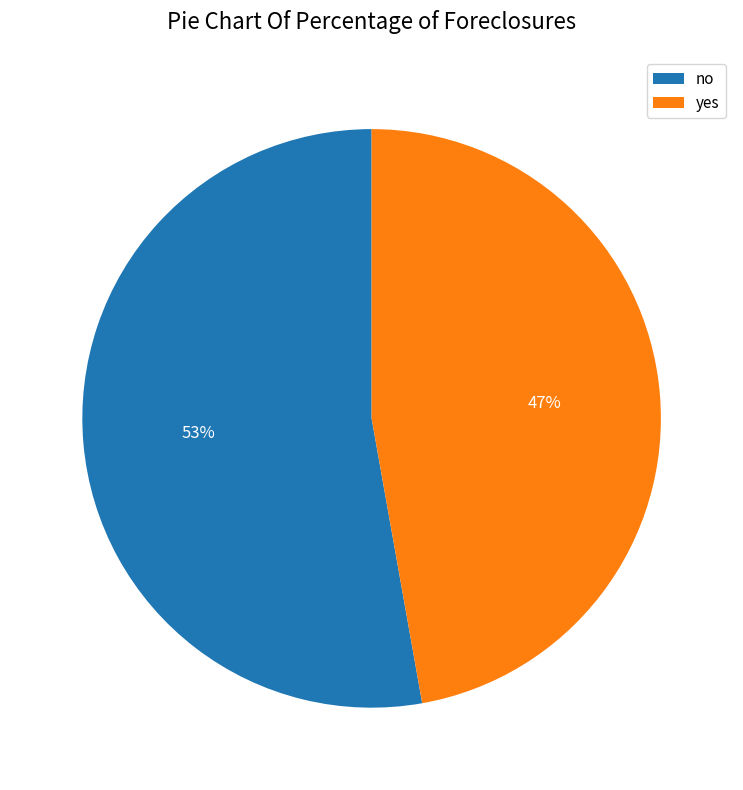

What percentage is the yes slice, to the nearest percent?

47%